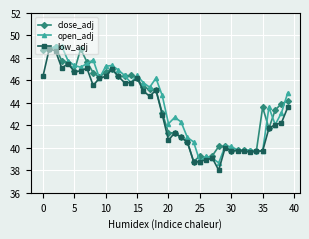

At how many categories does at least one series exceed 48?

5